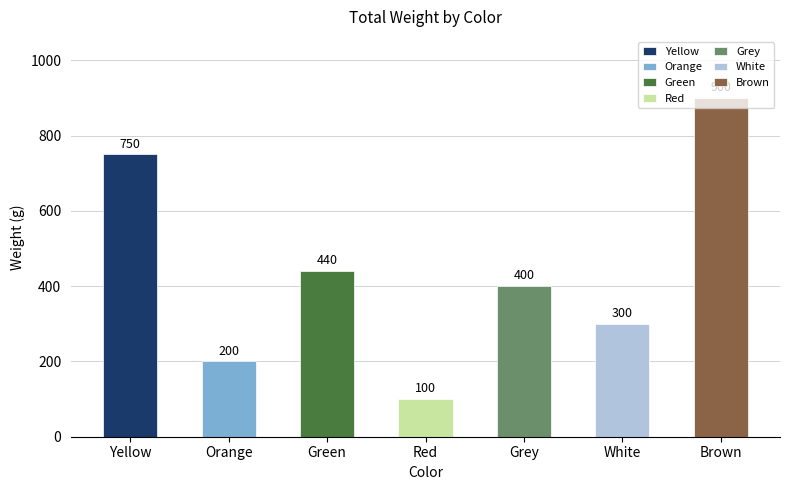

How many bars are there in total?

7